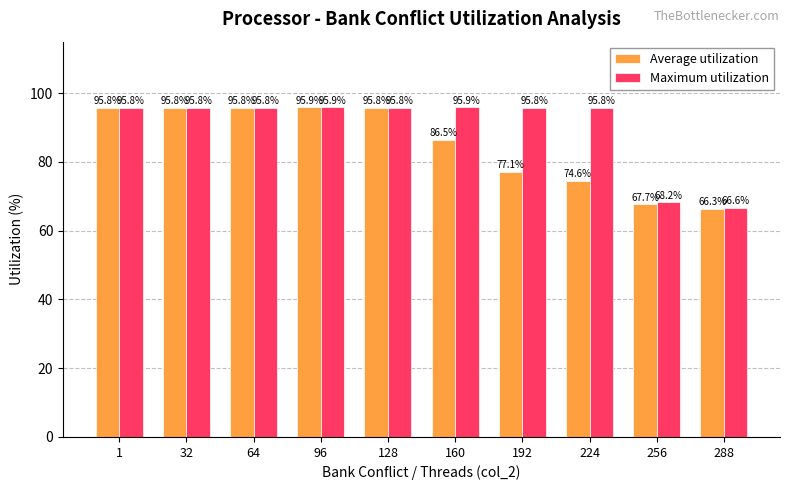

Which series changed the most between 160 and 256?

Maximum utilization